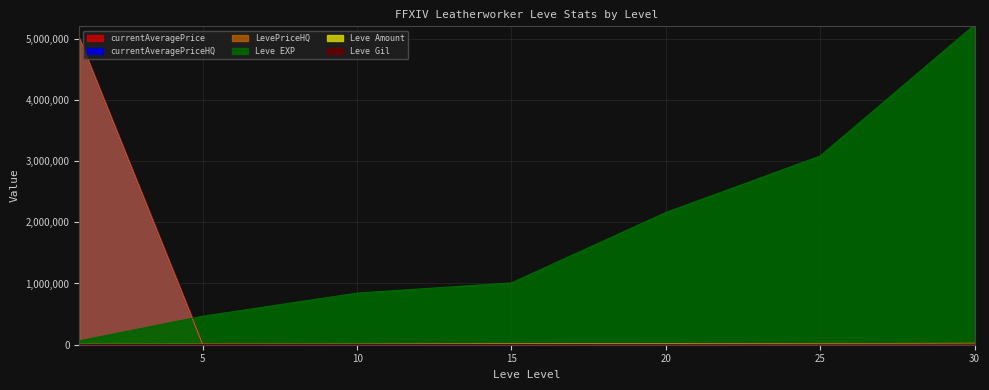

What is the maximum value shown in the chart?

5222000